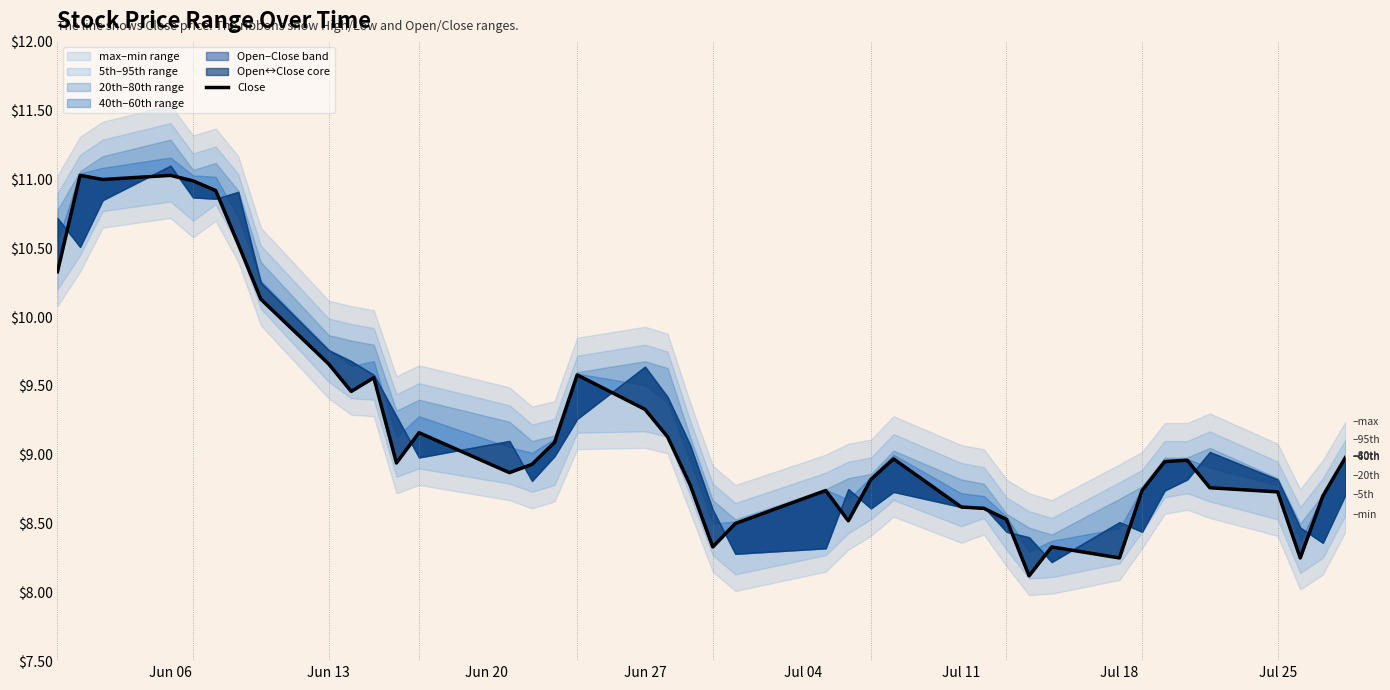

What is the minimum value shown in the chart?

8.1